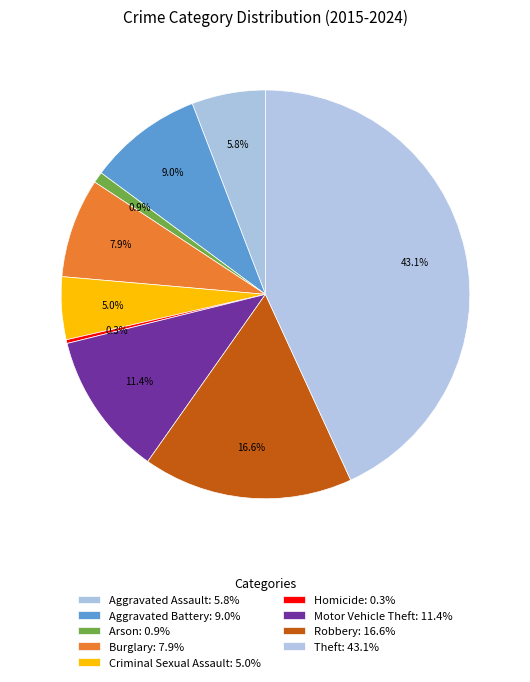

Which slice is the smallest?

Homicide